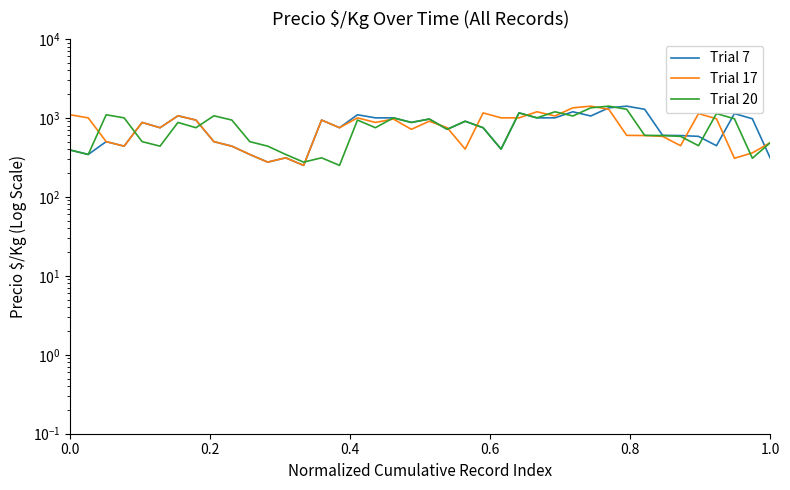

How many times do Trial 20 and Trial 17 cross each other?

16